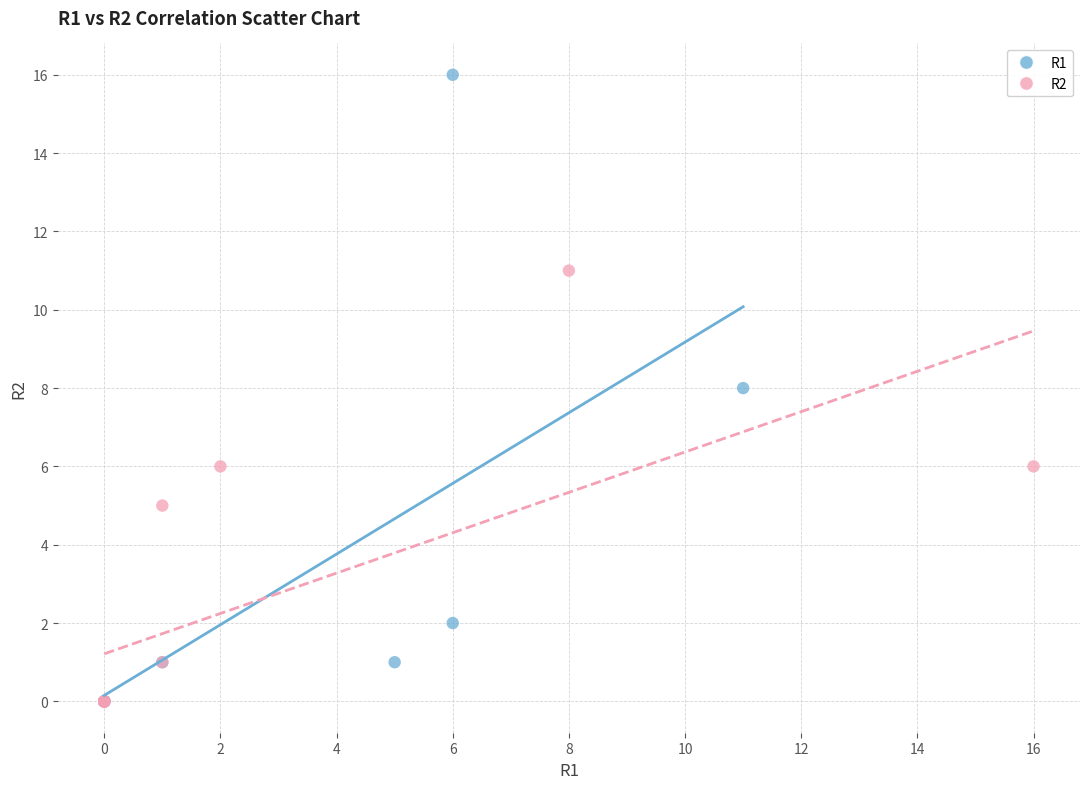

Which series has the widest spread of Y values?

R1